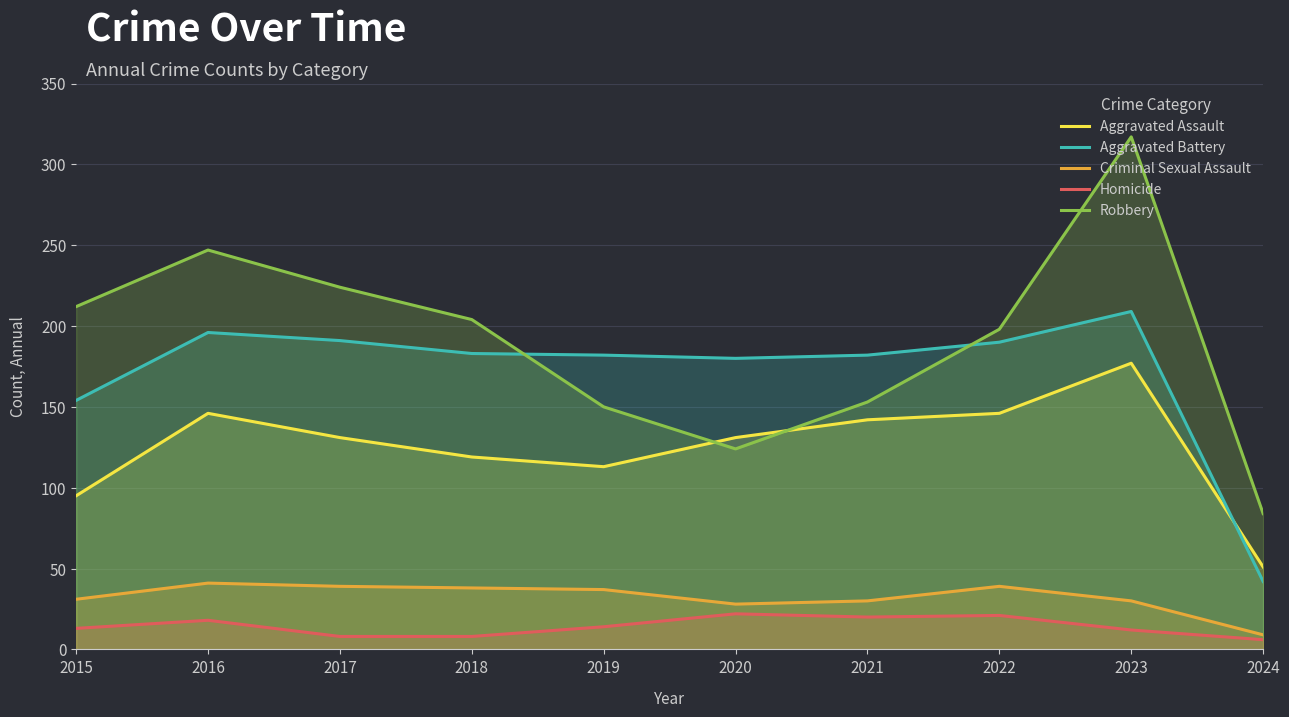

True or false: Criminal Sexual Assault and Robbery cross at least once.

False